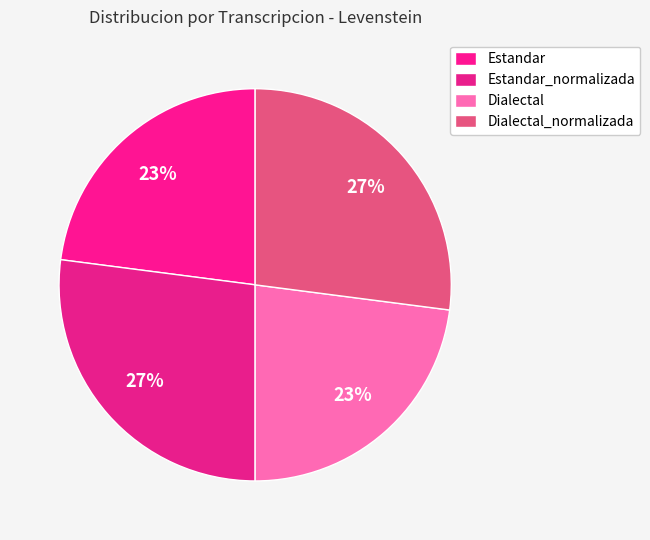

Count the number of slices in the pie.

4